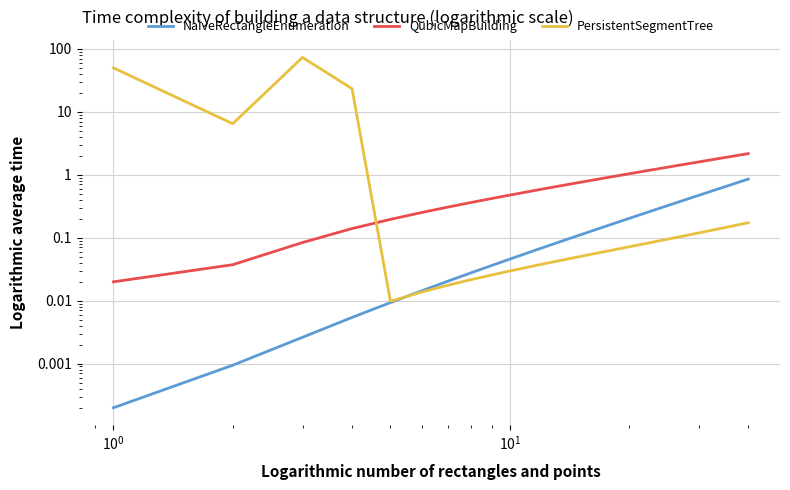

True or false: NaiveRectangleEnumeration has more than 0 points higher than both neighbors.

False